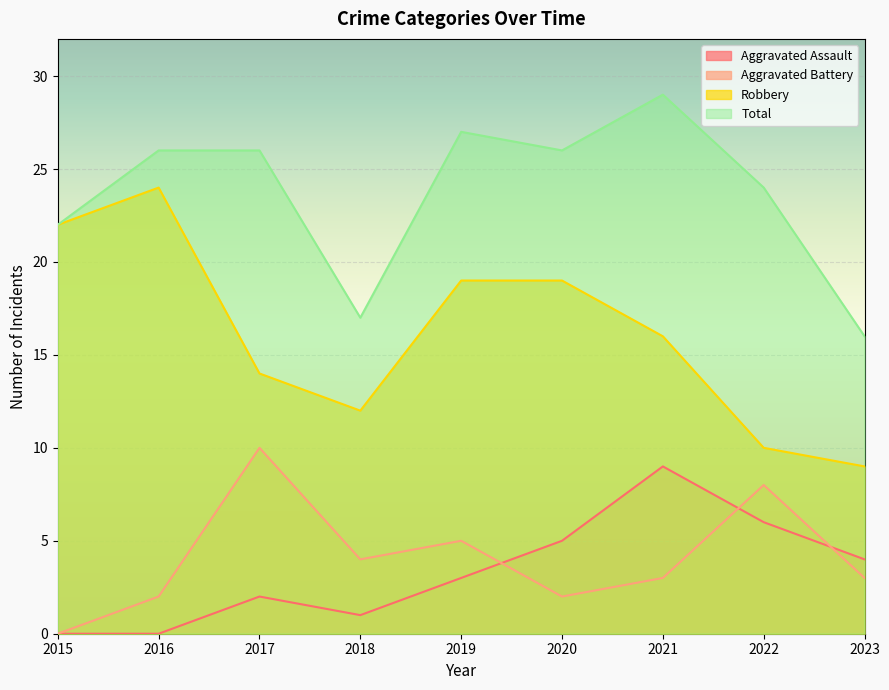

What are all the series names shown in the legend?

Aggravated Assault, Aggravated Battery, Robbery, Total